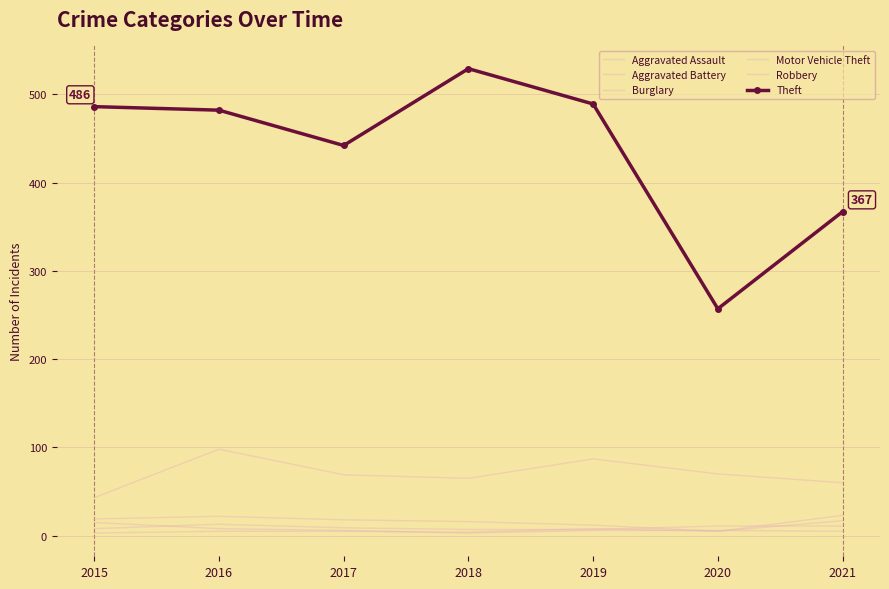

What is the average value of the Burglary series?

16